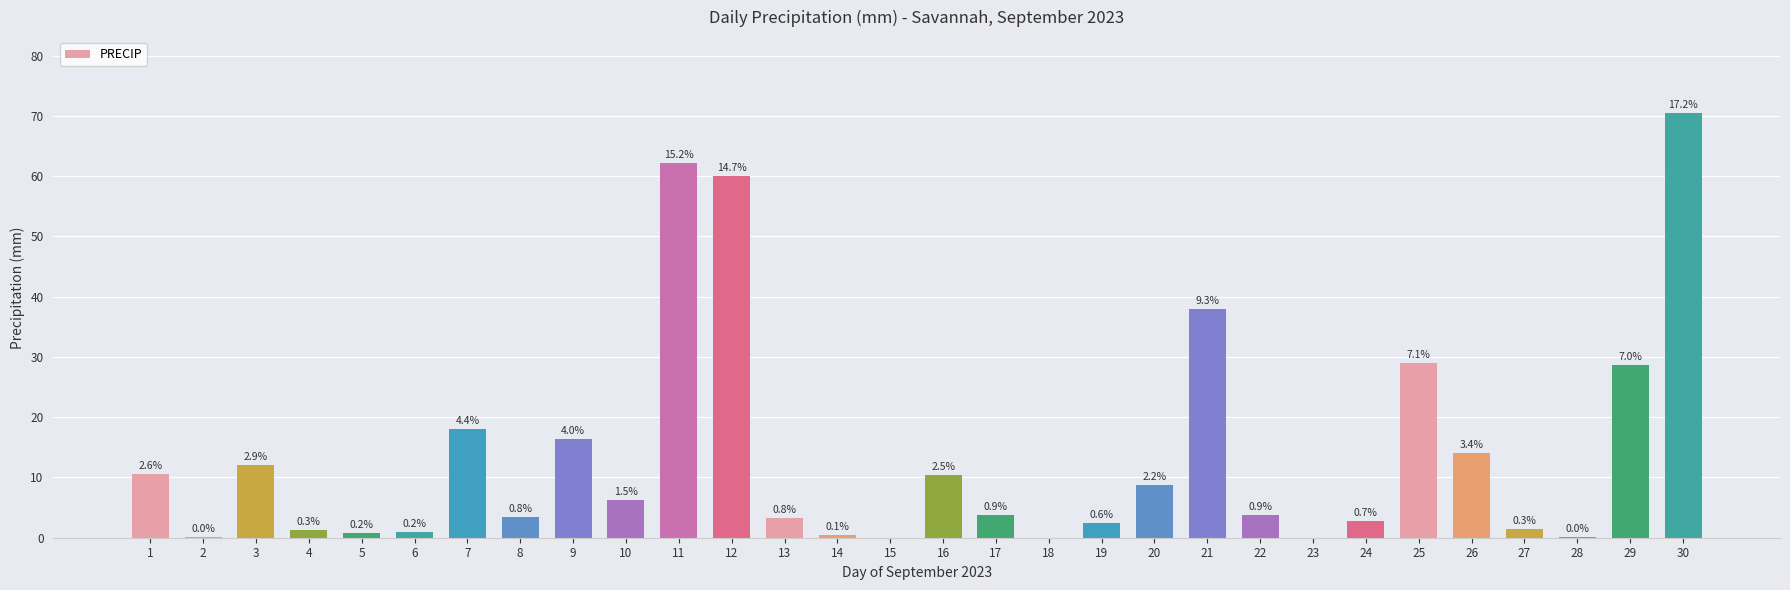

What is the change in value from 3 to 15?

-12.0